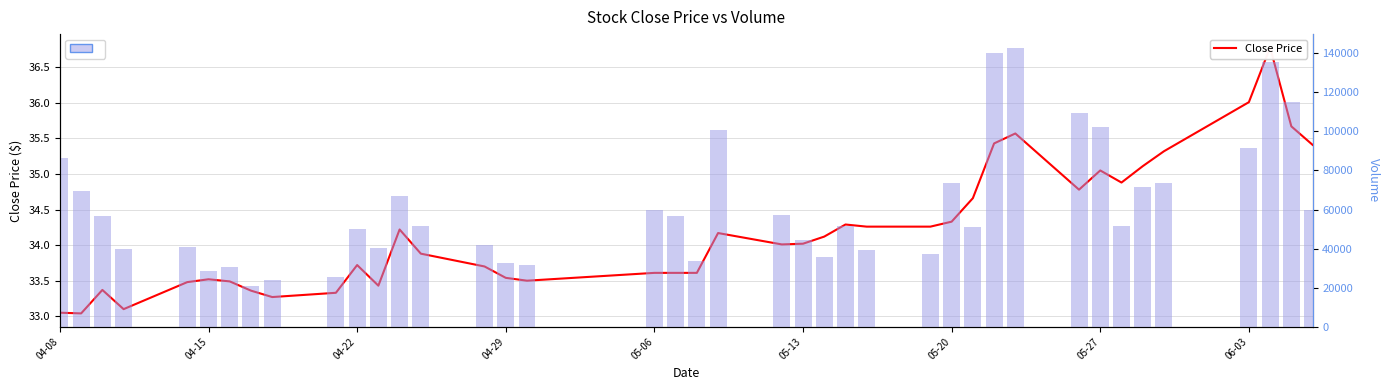

How many groups of bars are there?

40